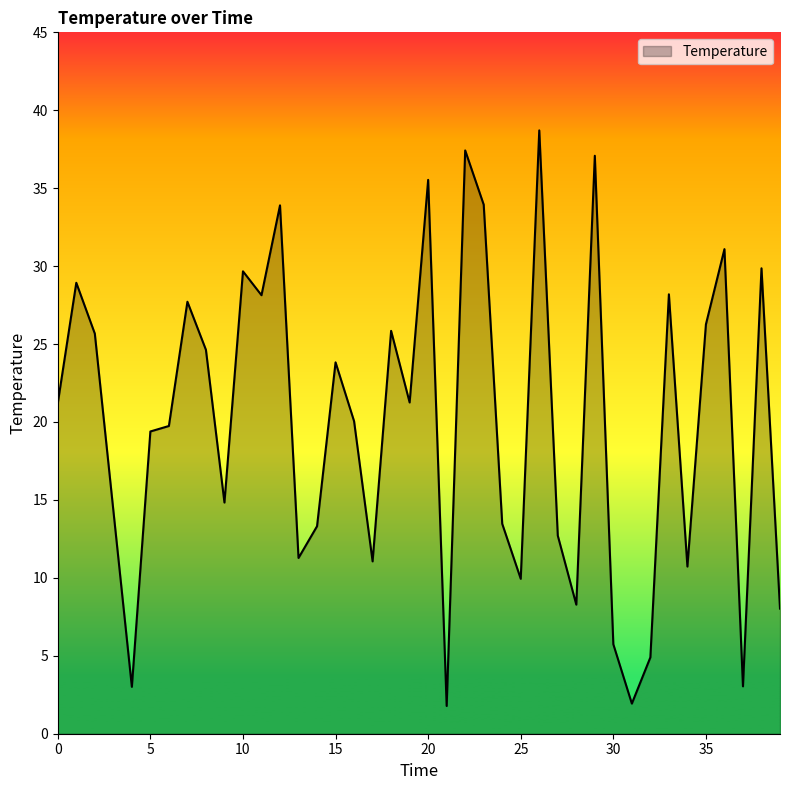

What is the maximum value shown in the chart?

38.7